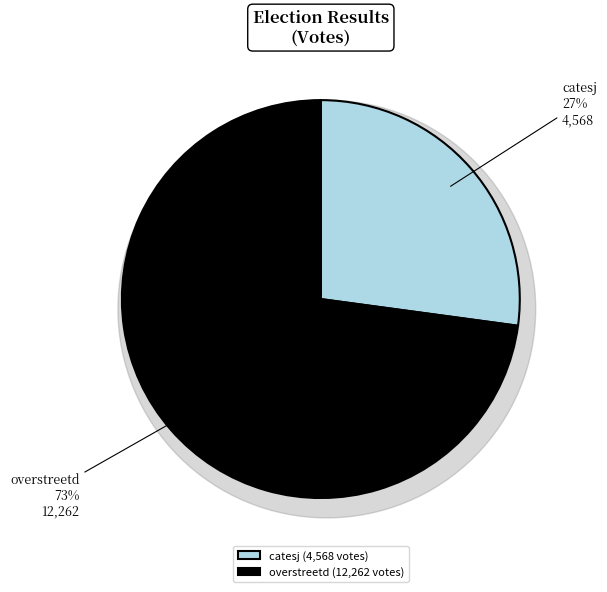

Is it true that overstreetd is 73% of the pie?

True